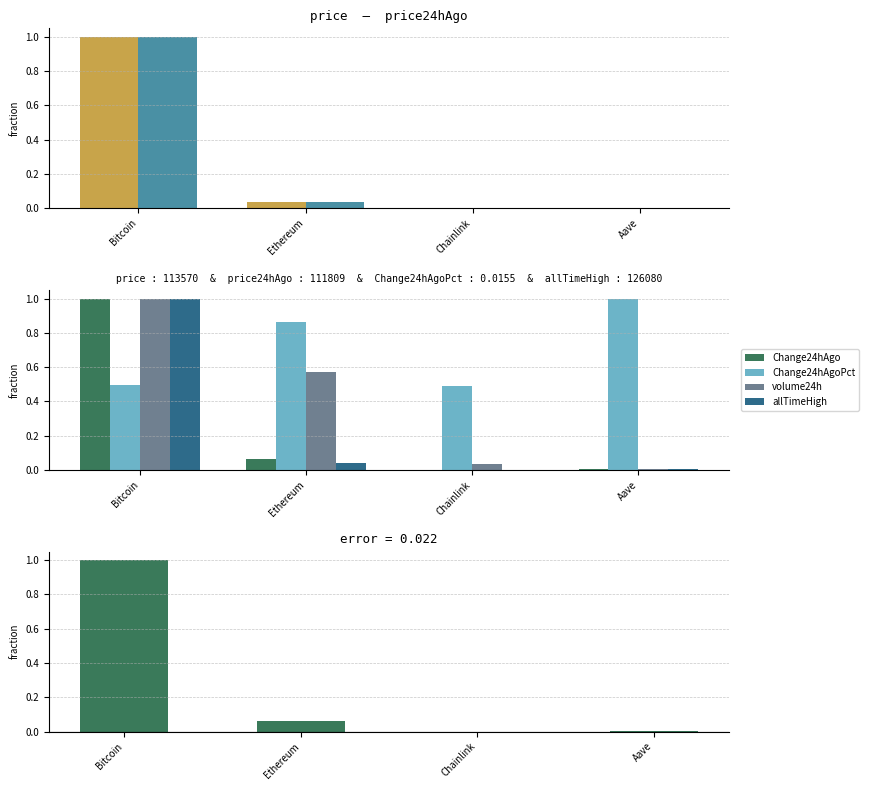

What is the average value of the price24hAgo series?

0.3